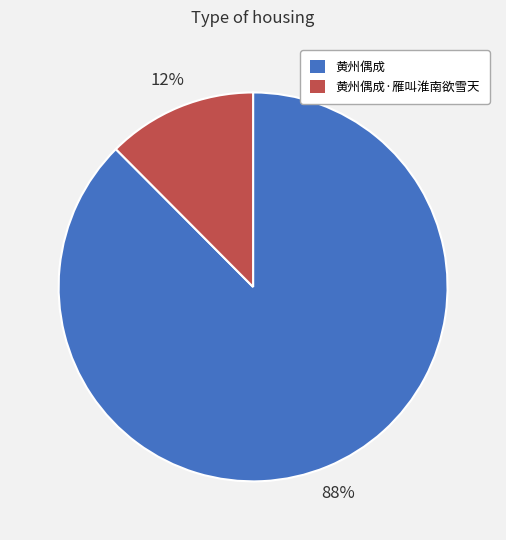

To the nearest percent, what percentage of the pie is 黄州偶成·雁叫淮南欲雪天?

12%